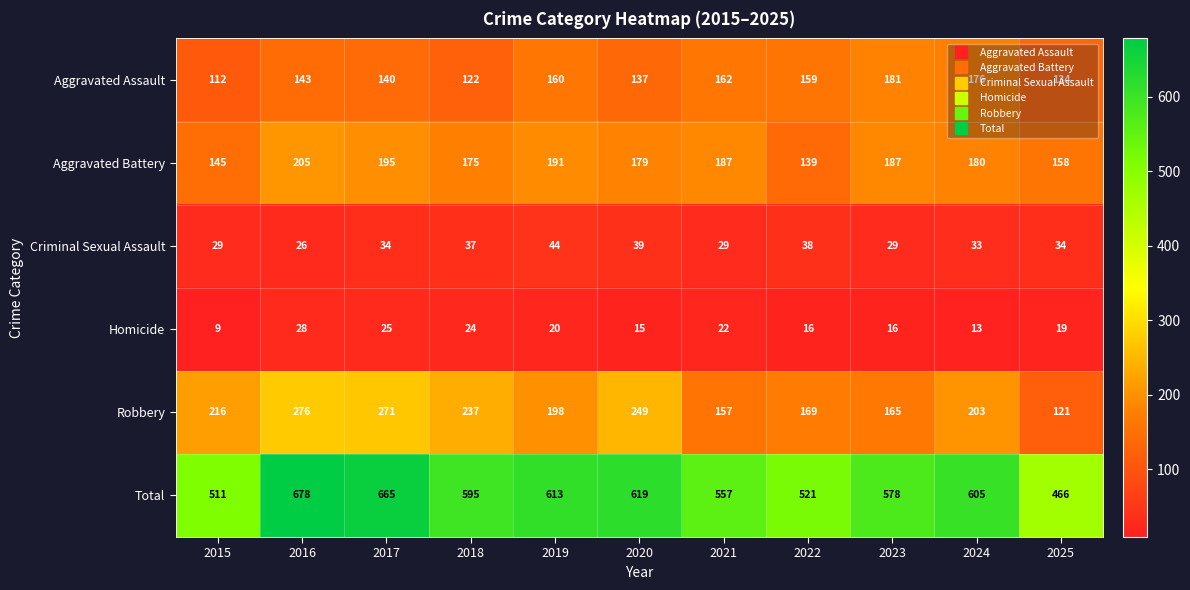

At which category is the sum across all series the highest?

2016